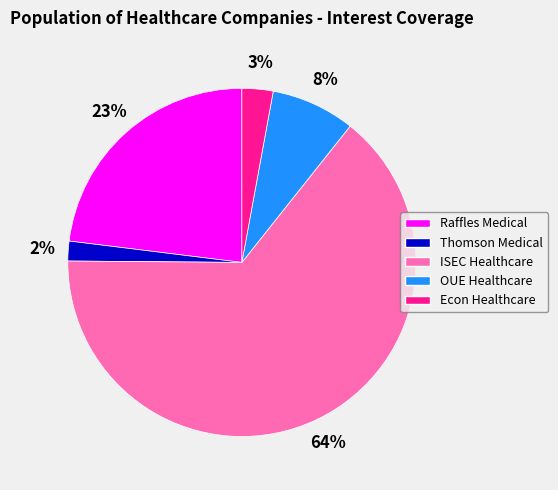

Which category has the smallest portion of the pie?

Thomson Medical